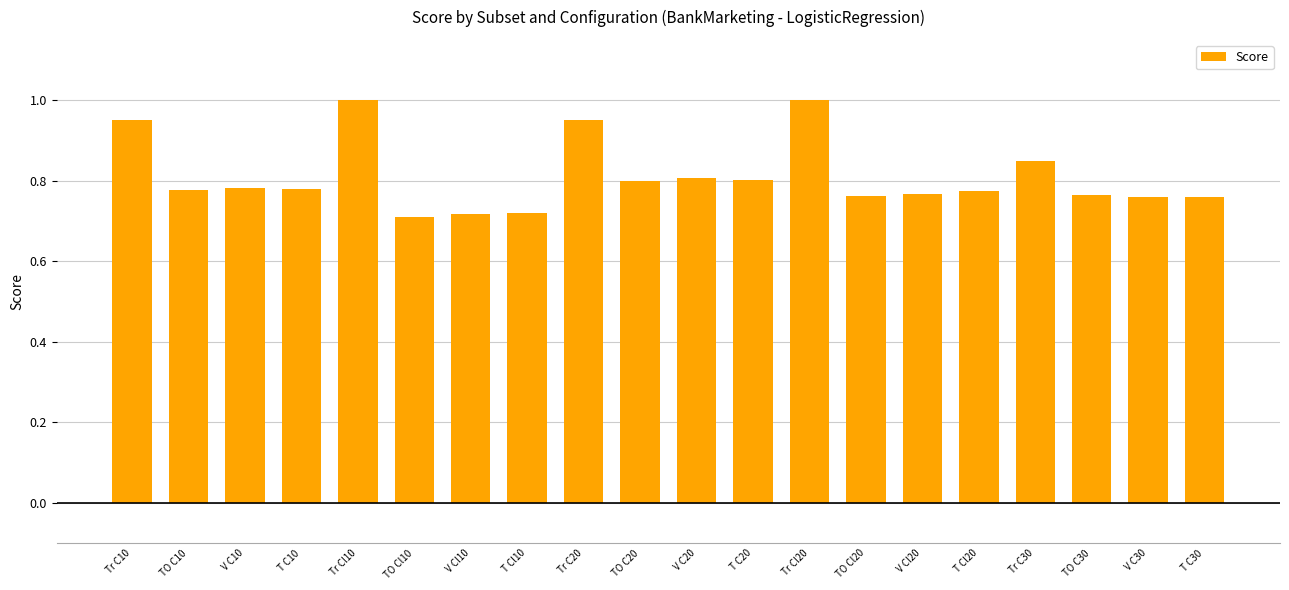

What is the label of the 5th bar from the right?

T Cl20